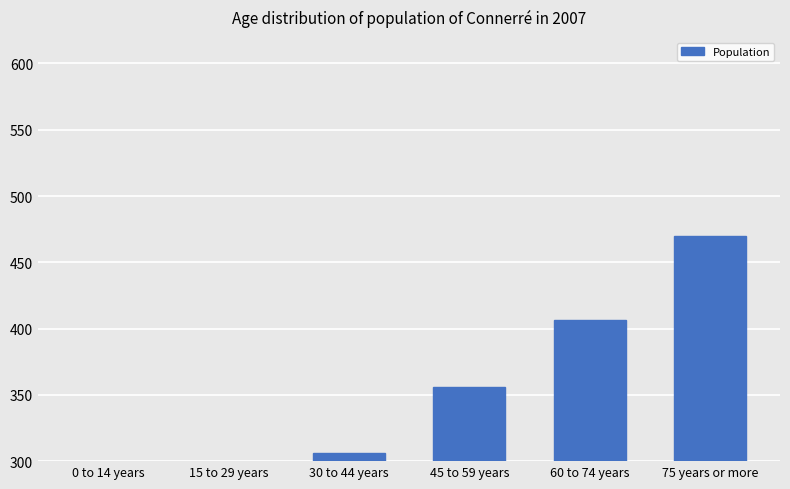

How many data points are less than 355?

3